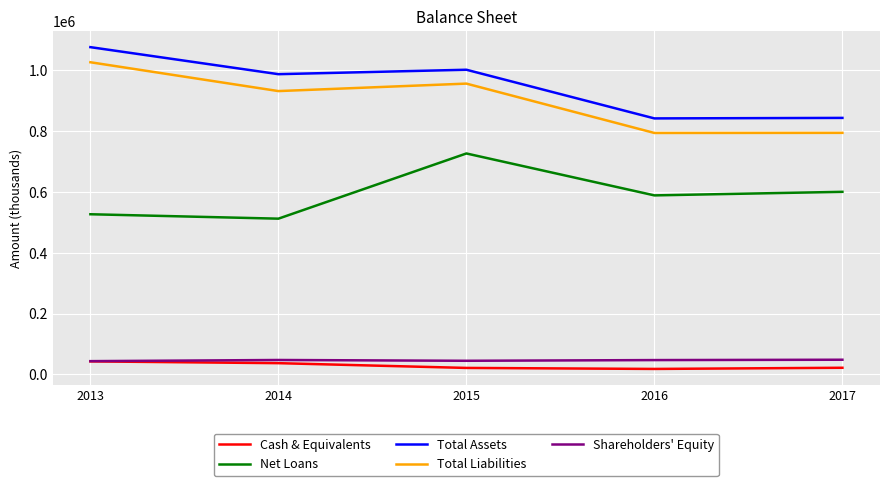

What is the maximum value for Net Loans?

726881